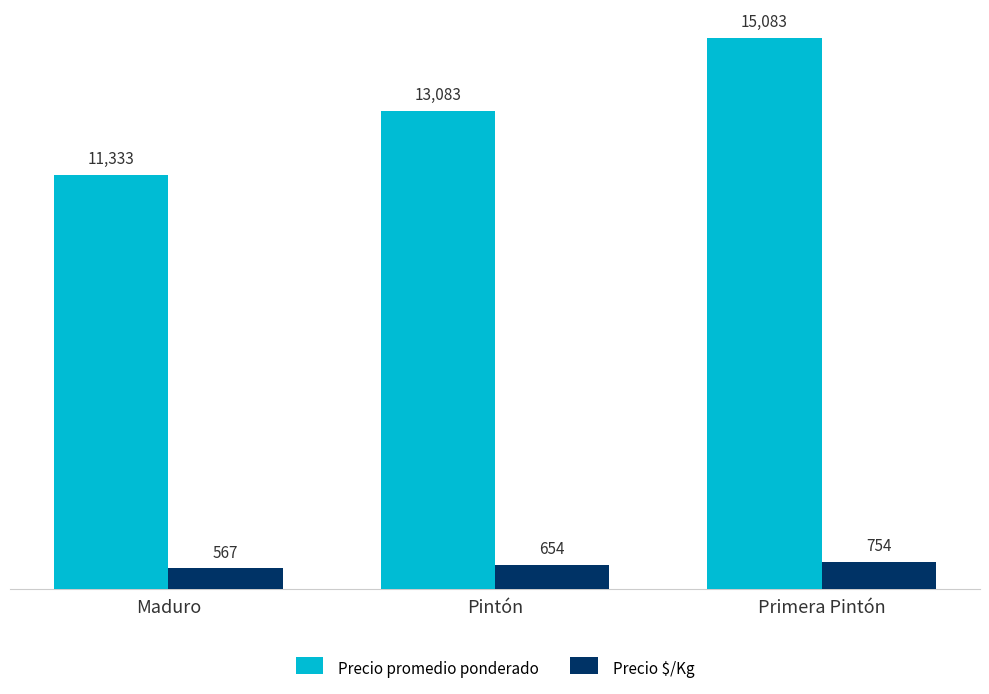

Reading right to left, what are all the values shown in this chart?

Precio promedio ponderado: Primera Pintón=15083	Pintón=13083	Maduro=11333
Precio $/Kg: Primera Pintón=754	Pintón=654	Maduro=567